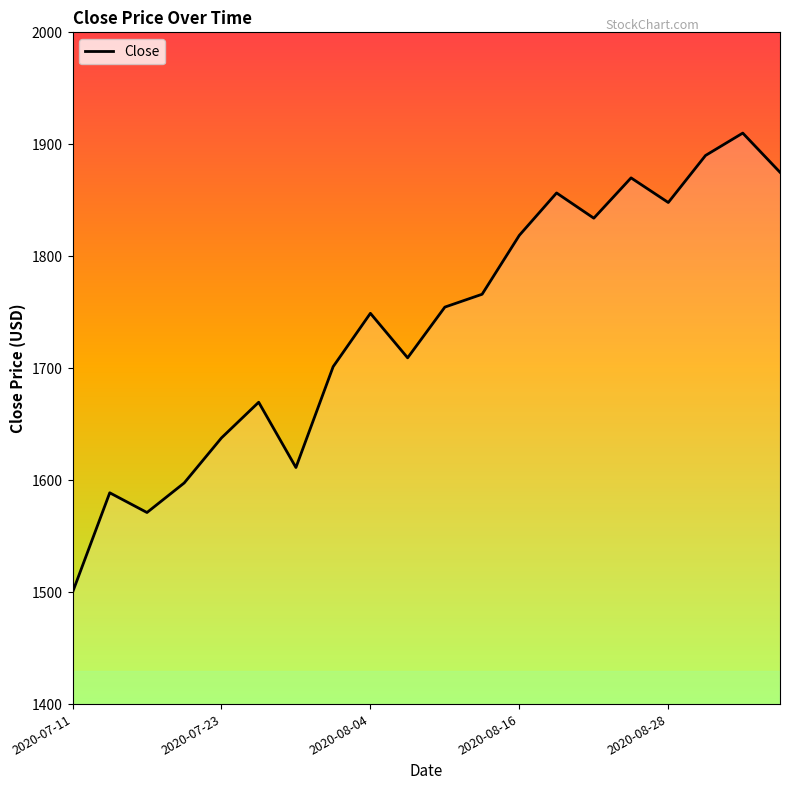

What is the greatest value displayed?

1910.0